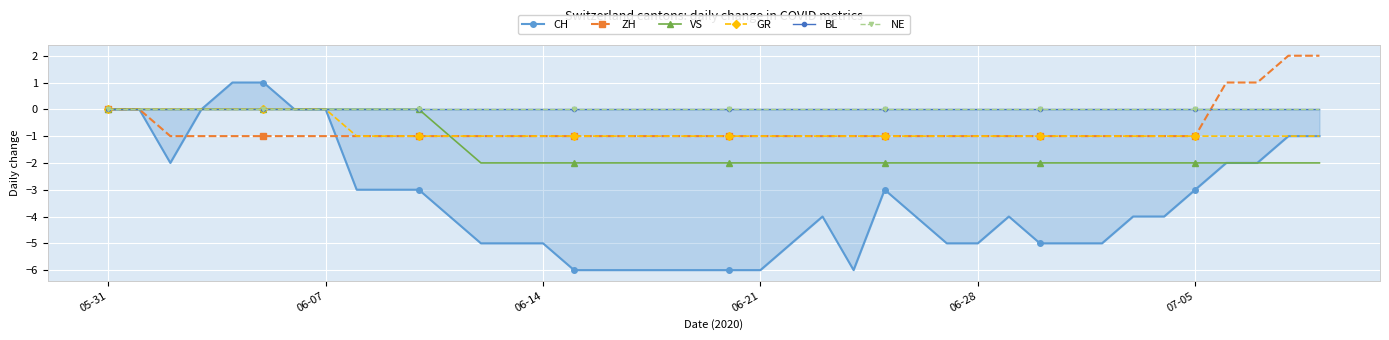

The value of GR at 06-14 is 0. True or false?

False